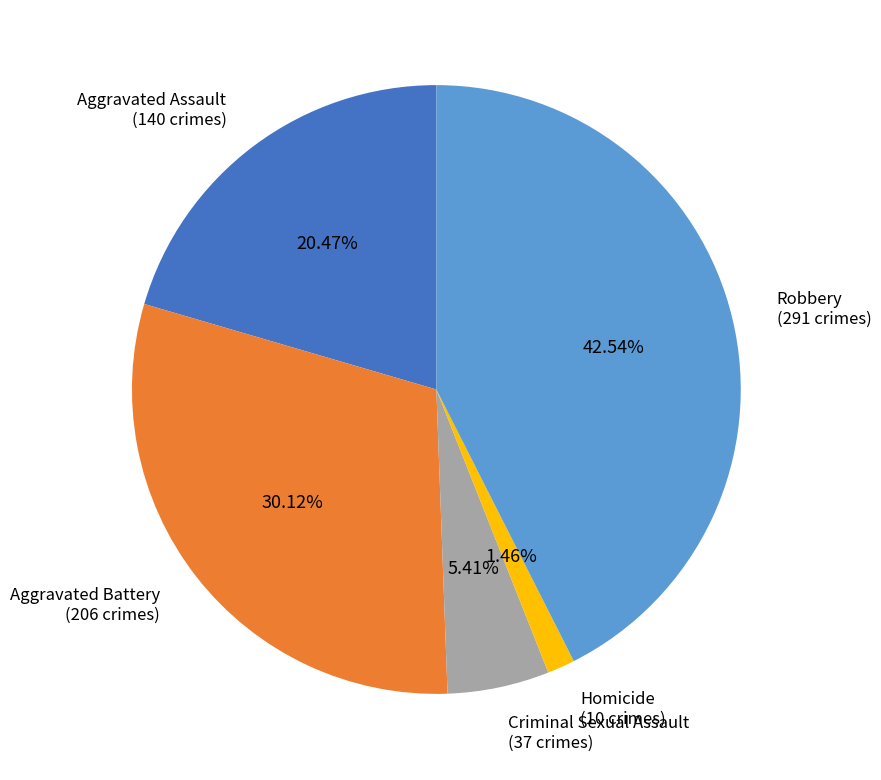

Which slice is the largest?

Robbery